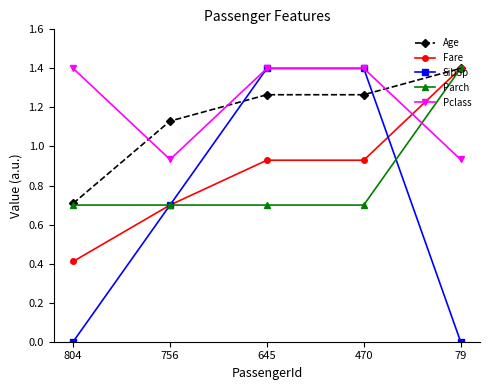

At which label does Parch reach its peak?

79